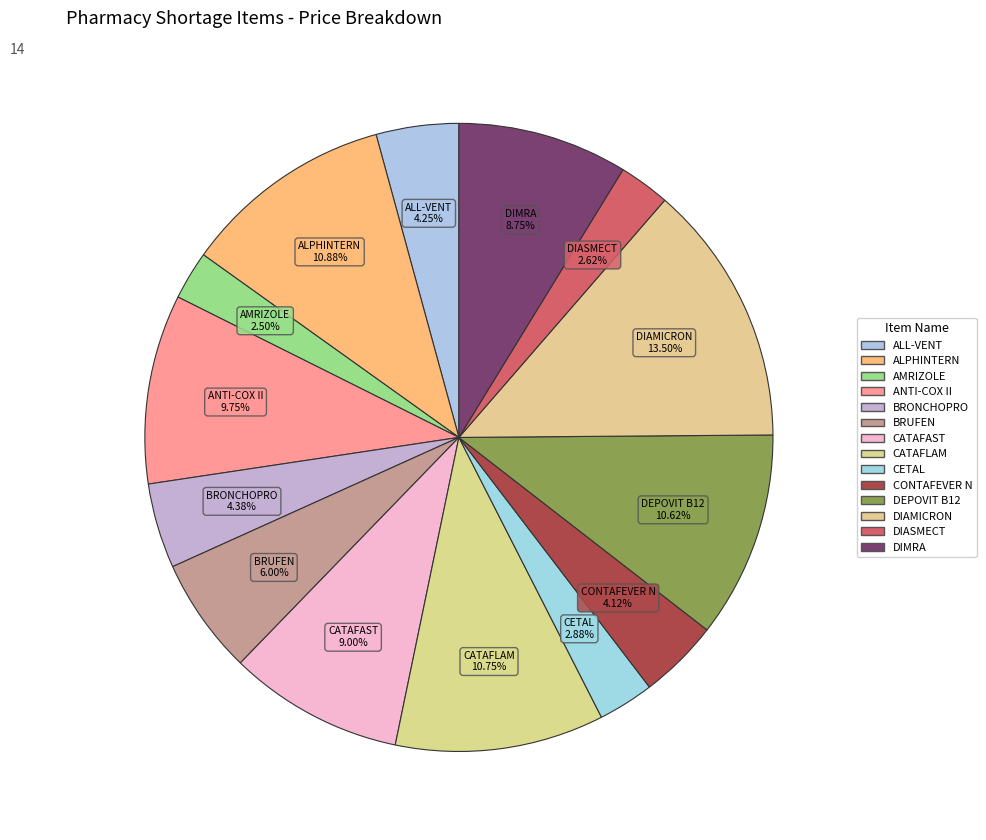

Is there any slice that represents more than half of the pie?

No